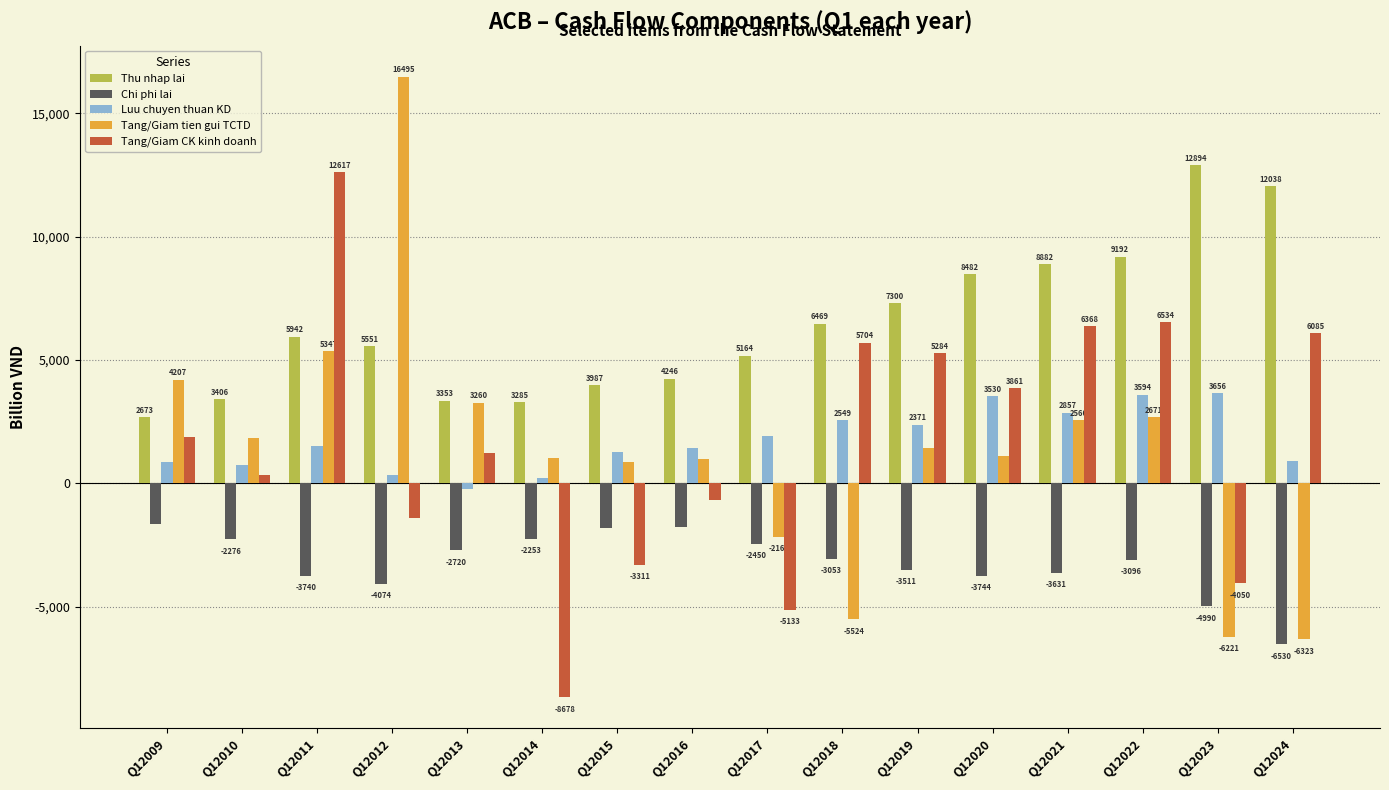

True or false: Thu nhap lai has a value of 9631 at Q12012.

False